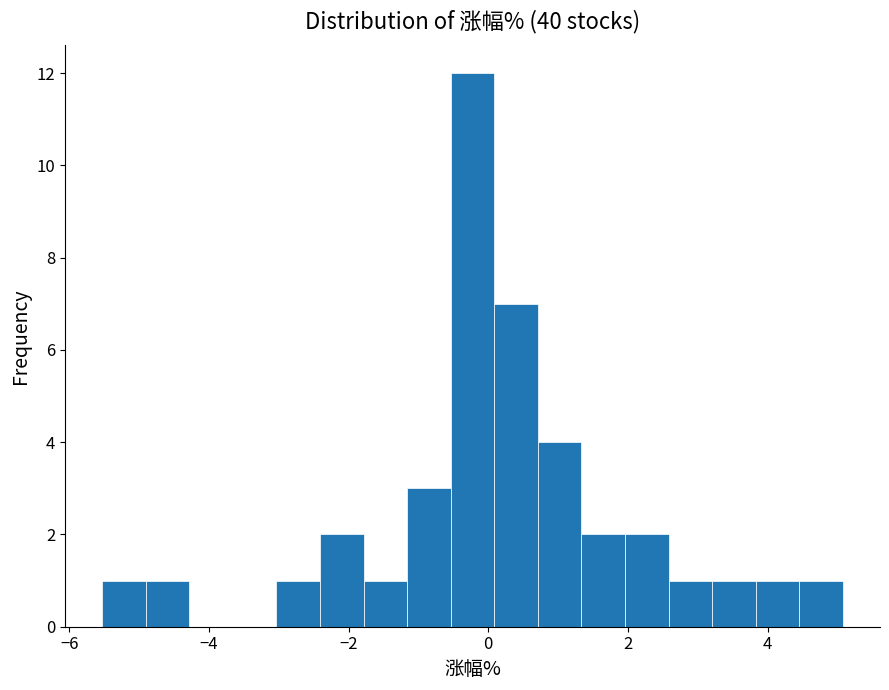

Read against the x-axis, roughly where is the centre of the tallest bar?

-0.2